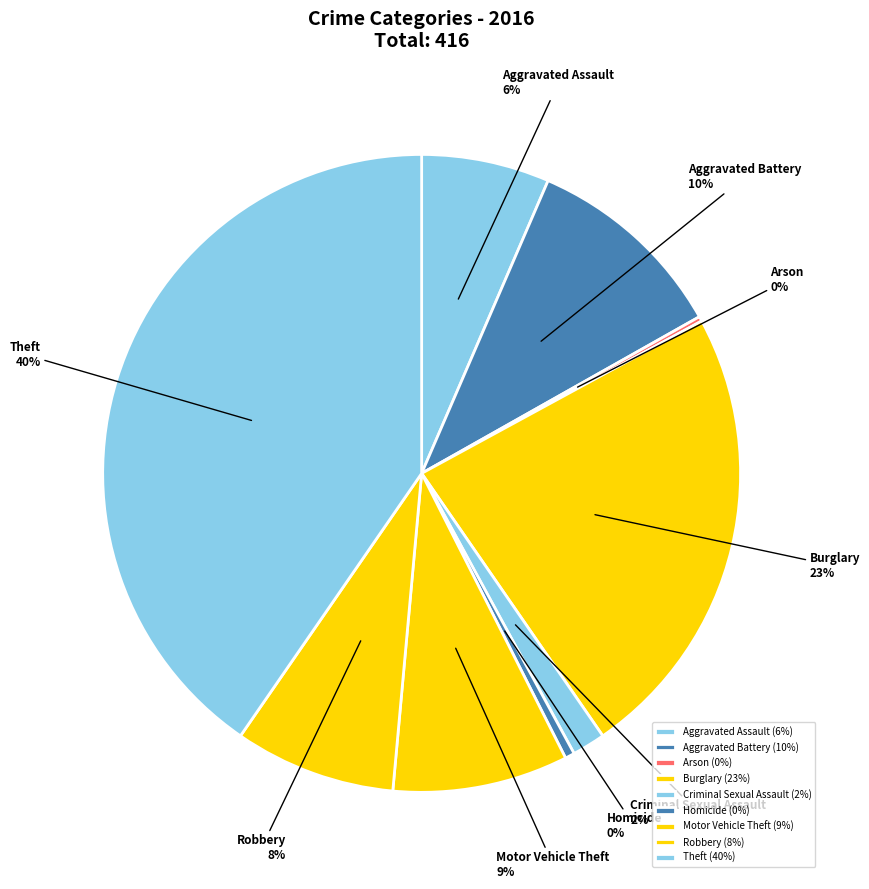

What percentage is the Criminal Sexual Assault slice, to the nearest percent?

2%